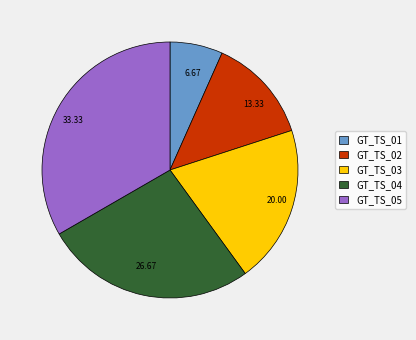

Rank the categories by value from lowest to highest.

GT_TS_01, GT_TS_02, GT_TS_03, GT_TS_04, GT_TS_05